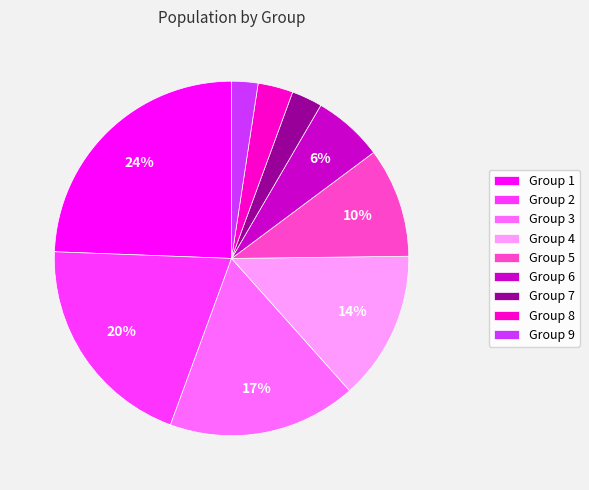

Count the number of slices in the pie.

9